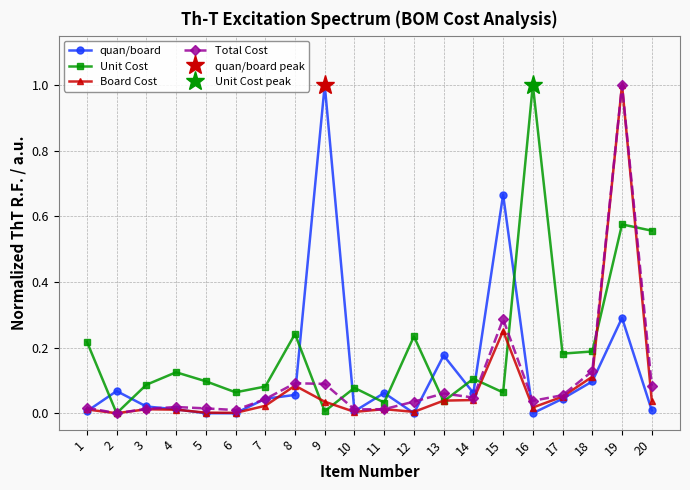

True or false: Board Cost and Unit Cost intersect in this chart.

True